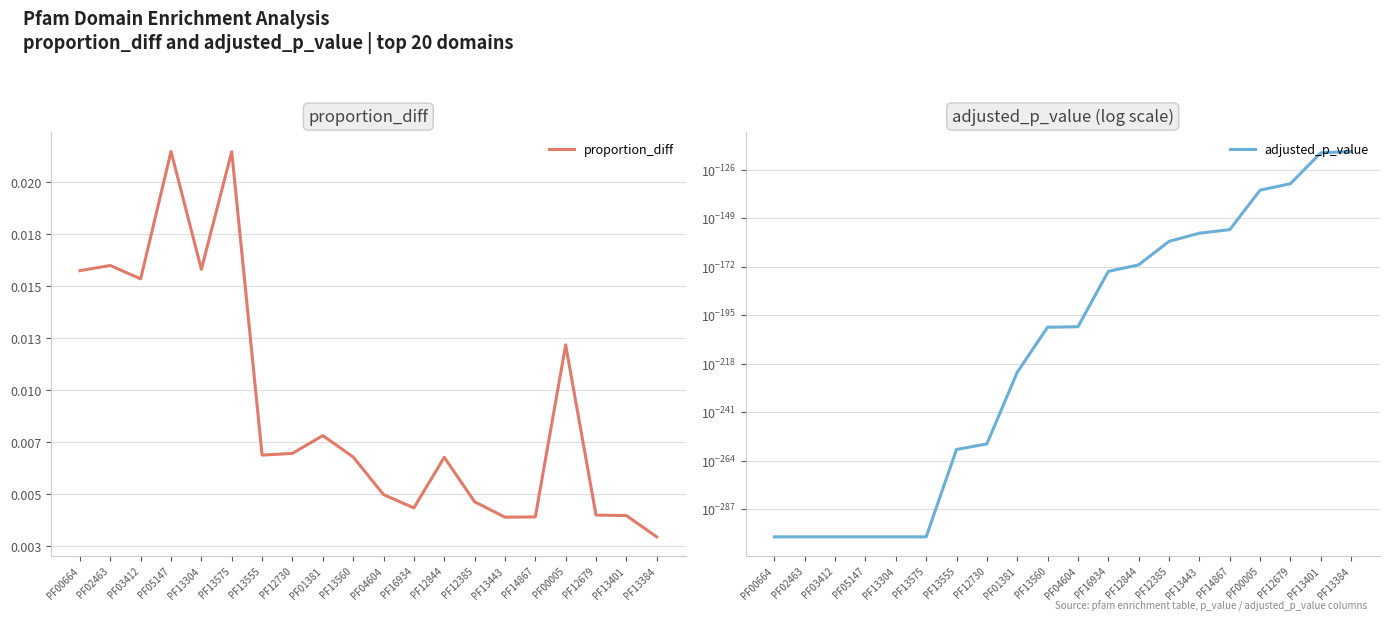

What are all the series names shown in the legend?

proportion_diff, adjusted_p_value